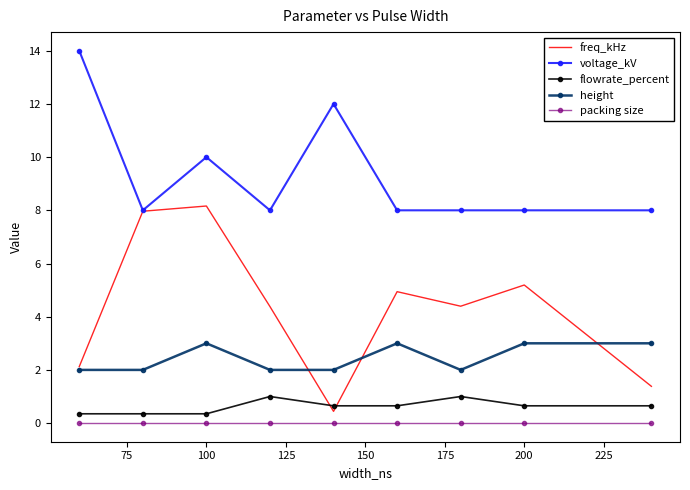

Rank the series by their maximum value, from lowest to highest.

packing size, flowrate_percent, height, freq_kHz, voltage_kV